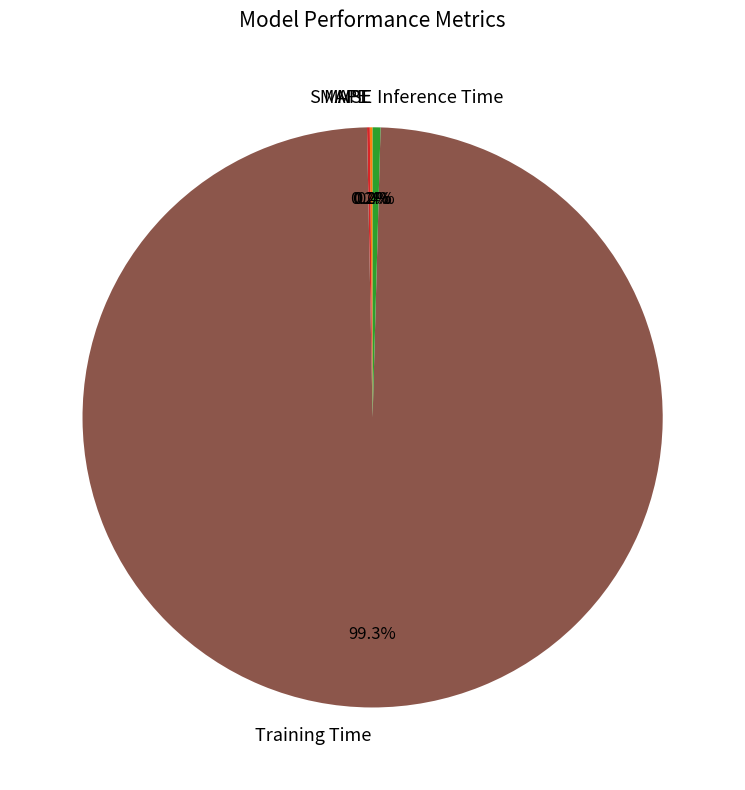

Does any single category account for the majority?

Yes